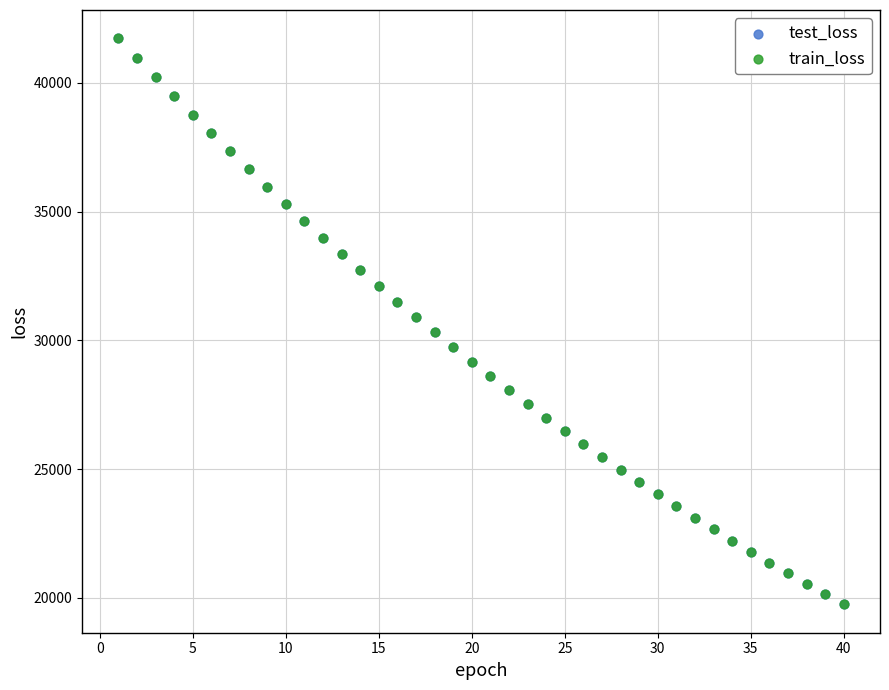

What are all the series names shown in the legend?

test_loss, train_loss